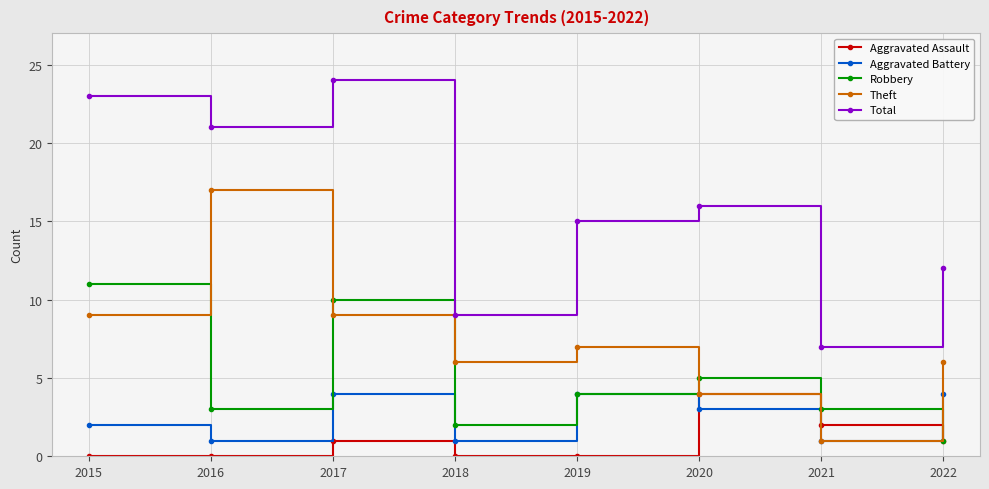

Which series changed the most between 2017 and 2021?

Total